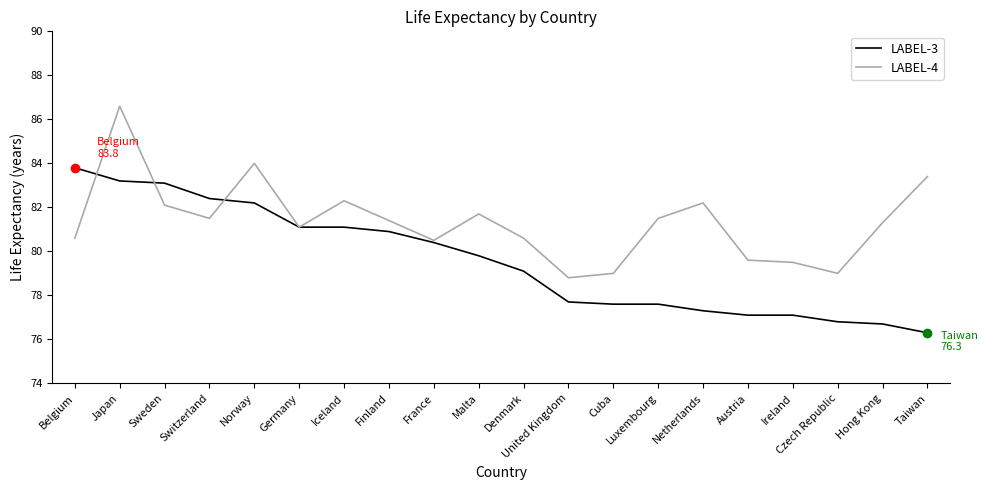

What is the spread (max minus min) of values at Switzerland?

0.9